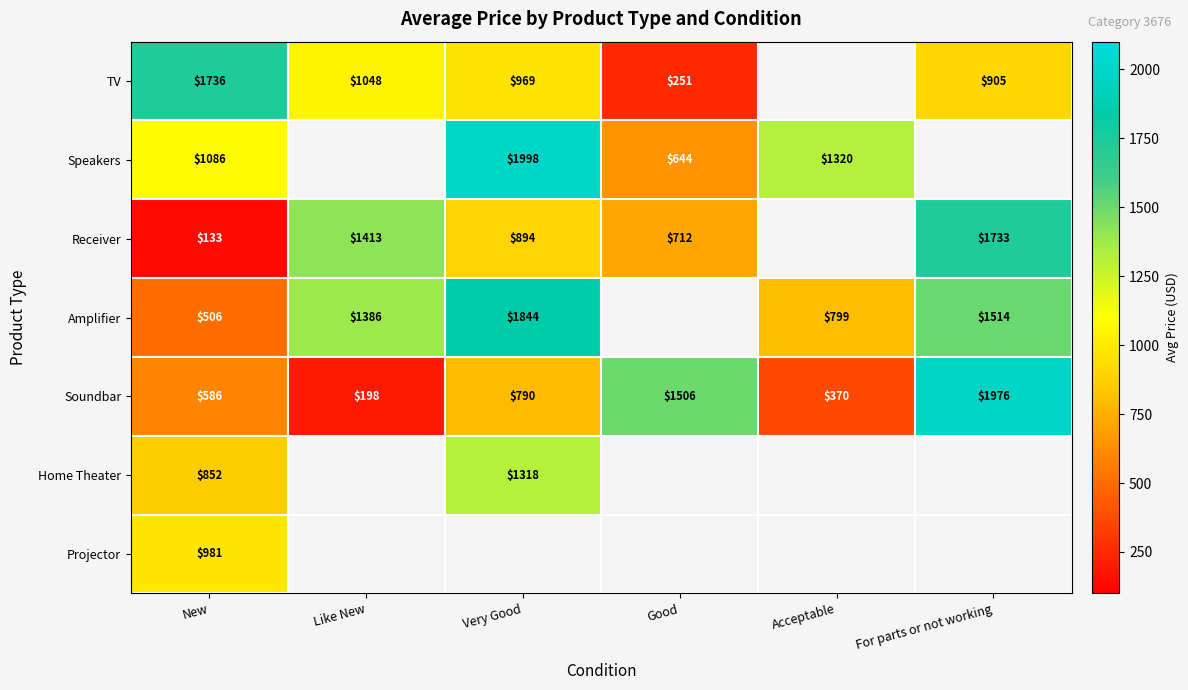

How many values in the Soundbar series are below 790?

3